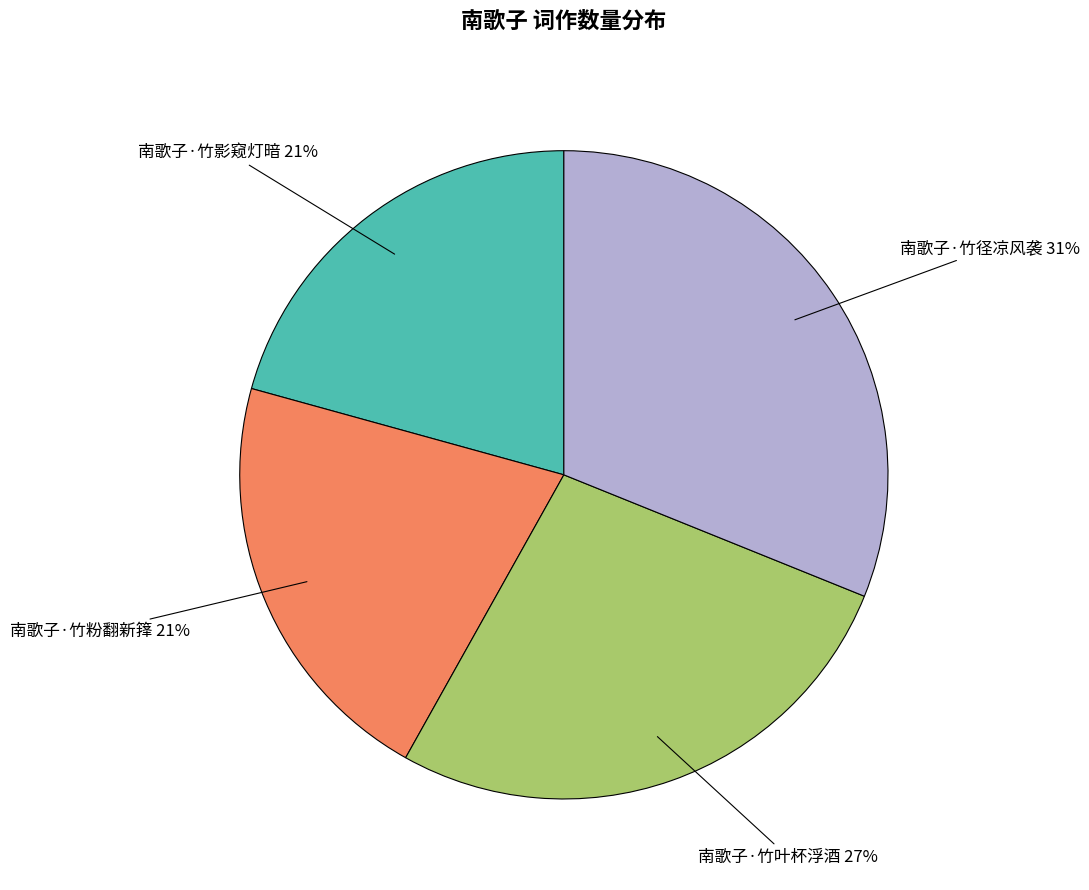

How many segments does this pie chart have?

4